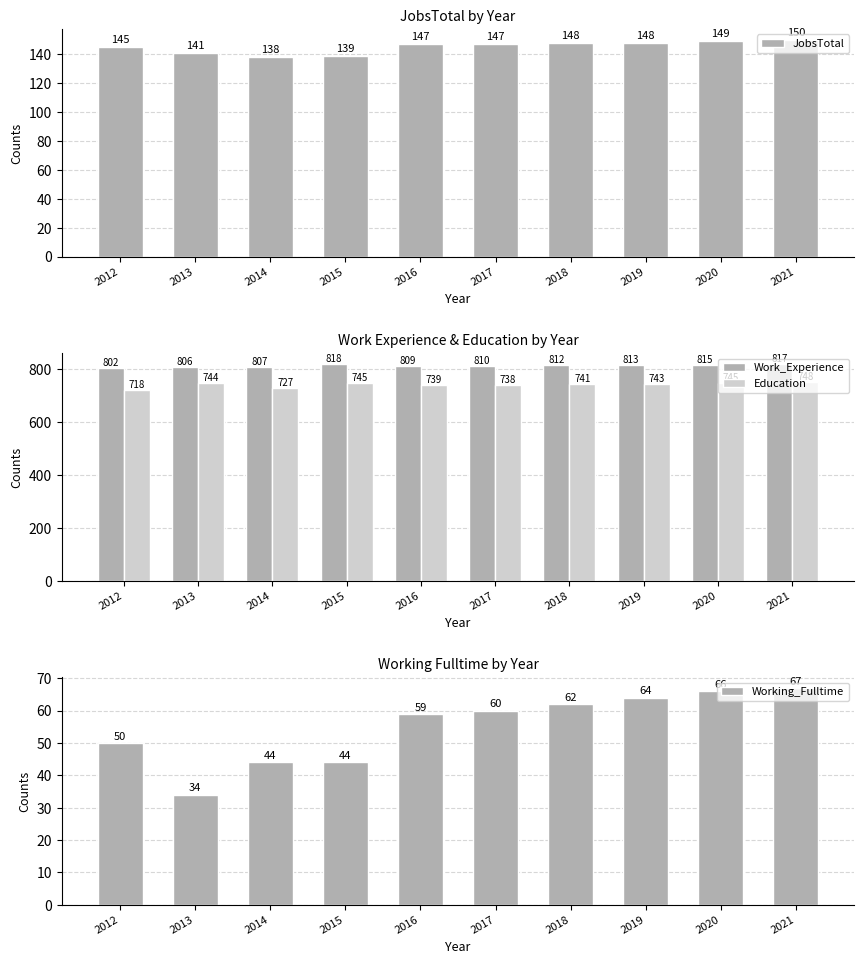

Reading right to left, what are all the values shown in this chart?

JobsTotal: 2021=150	2020=149	2019=148	2018=148	2017=147	2016=147	2015=139	2014=138	2013=141	2012=145
Work_Experience: 2021=817	2020=815	2019=813	2018=812	2017=810	2016=809	2015=818	2014=807	2013=806	2012=802
Education: 2021=748	2020=745	2019=743	2018=741	2017=738	2016=739	2015=745	2014=727	2013=744	2012=718
Working_Fulltime: 2021=67	2020=66	2019=64	2018=62	2017=60	2016=59	2015=44	2014=44	2013=34	2012=50